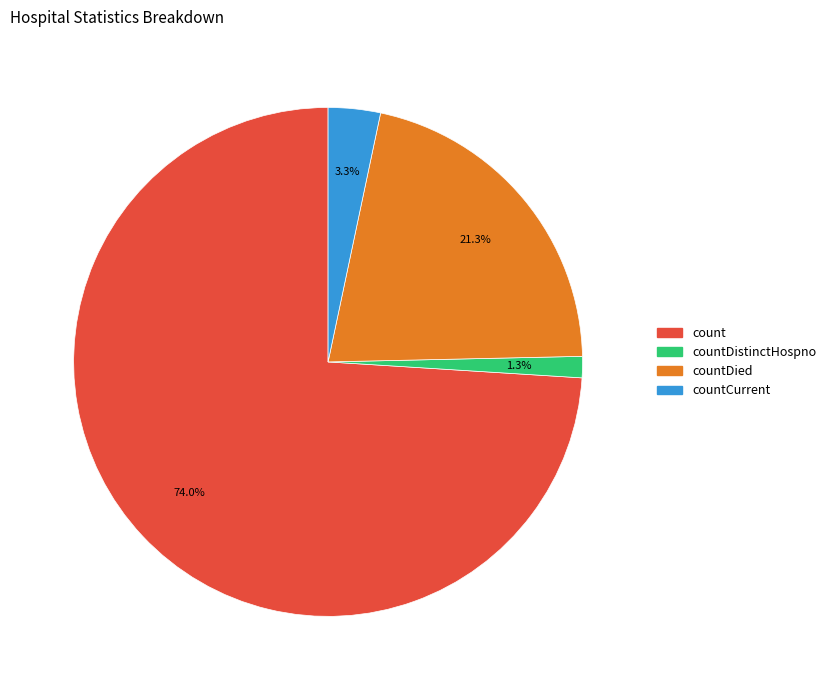

Does any single category account for the majority?

Yes